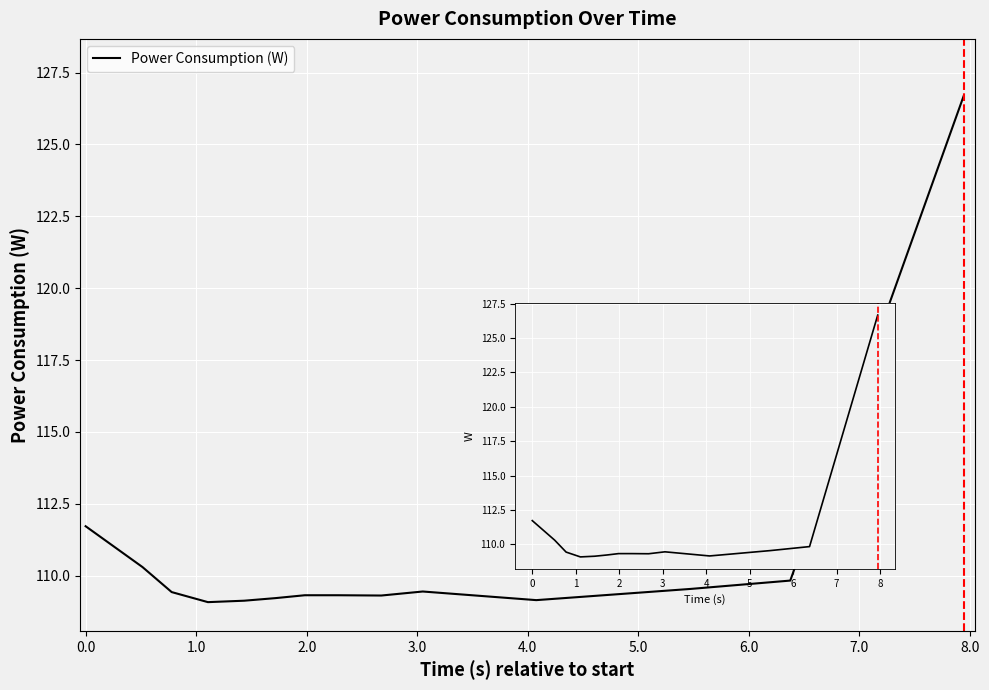

Count the number of categories in the chart.

14